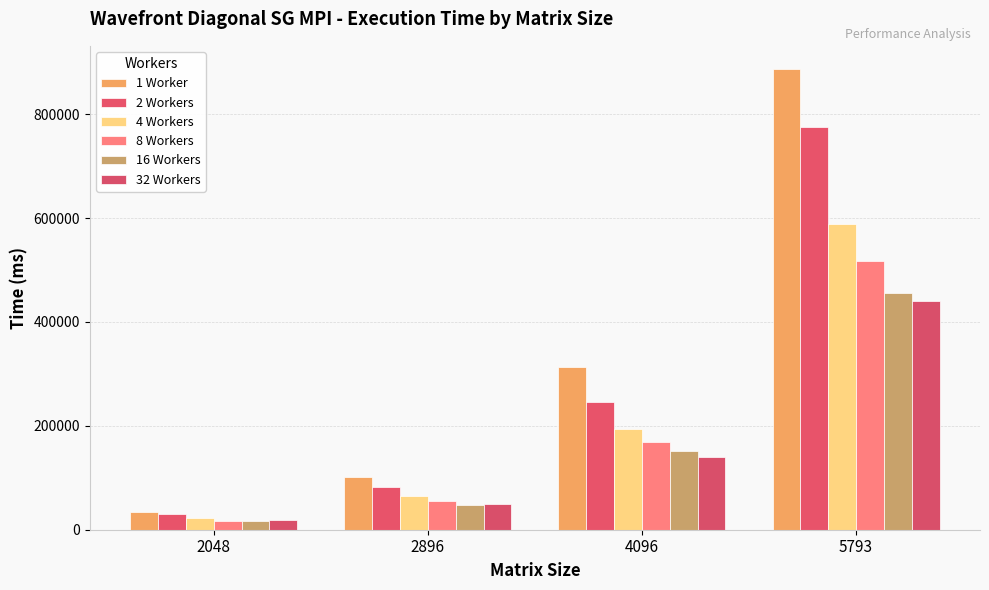

What is the spread (max minus min) of values at 4096?

173932